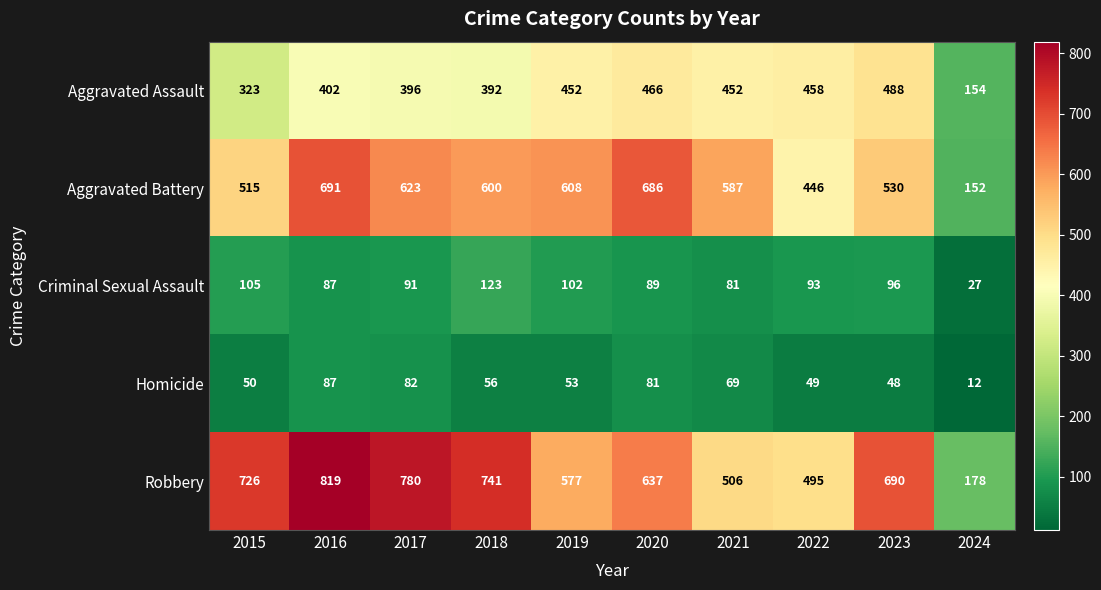

What is the spread (max minus min) of values at 2023?

642